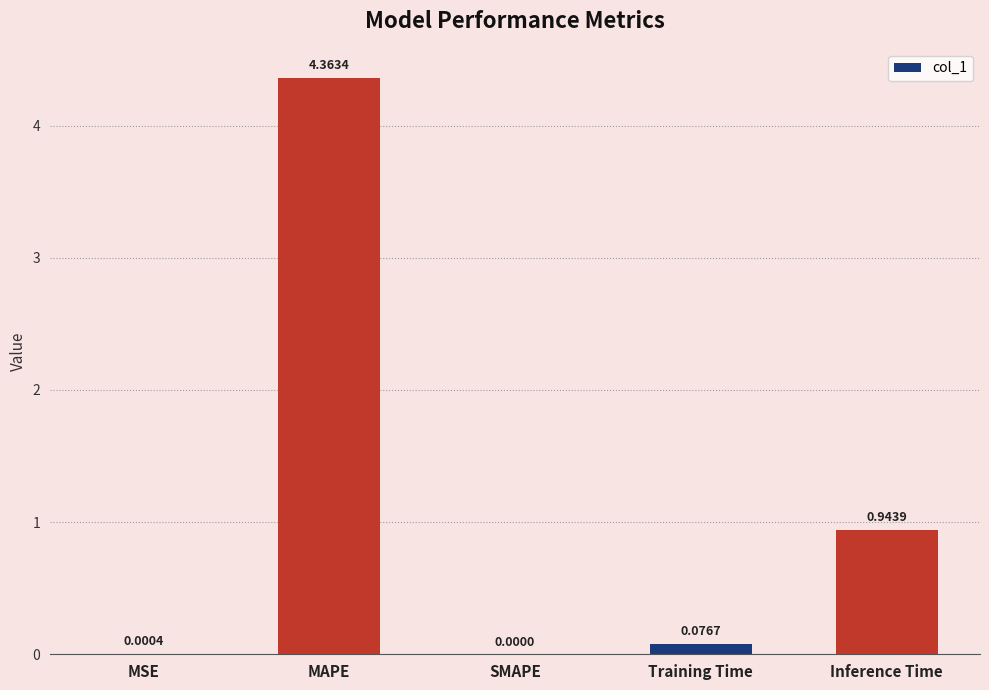

Does the chart contain stacked bars?

No